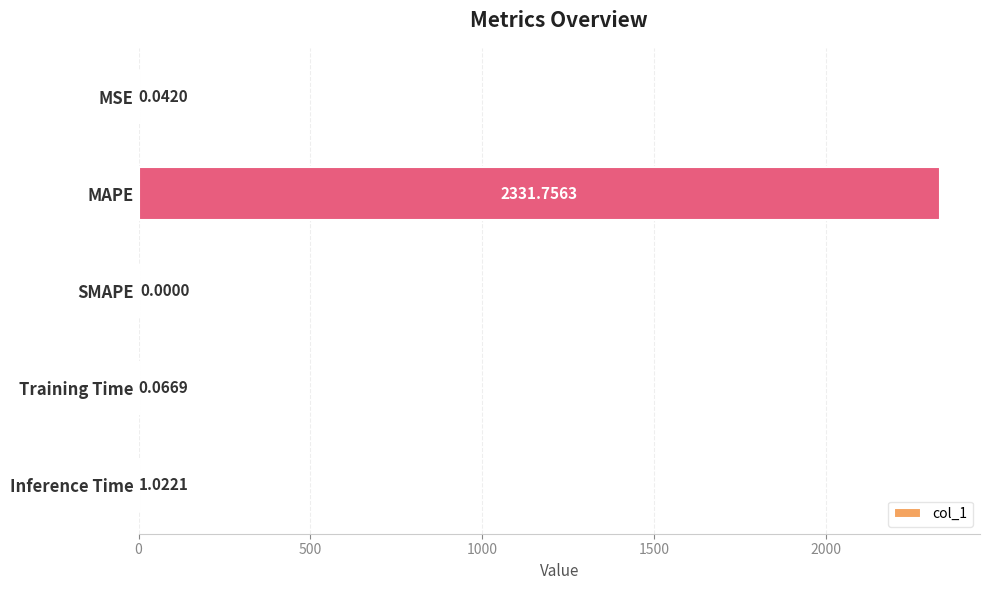

What is the greatest value displayed?

2331.8